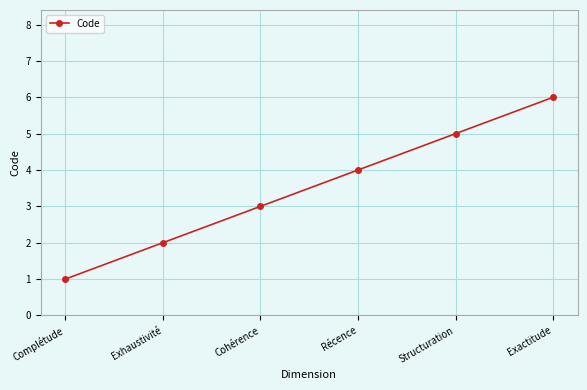

What position from the left is Récence?

4